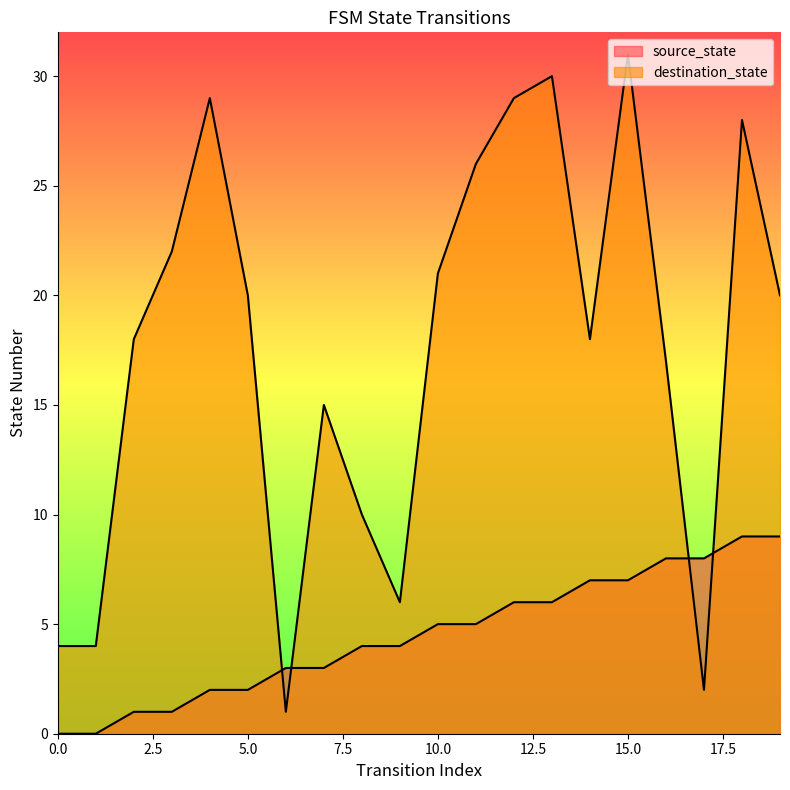

At which category is the sum across all series the highest?

15